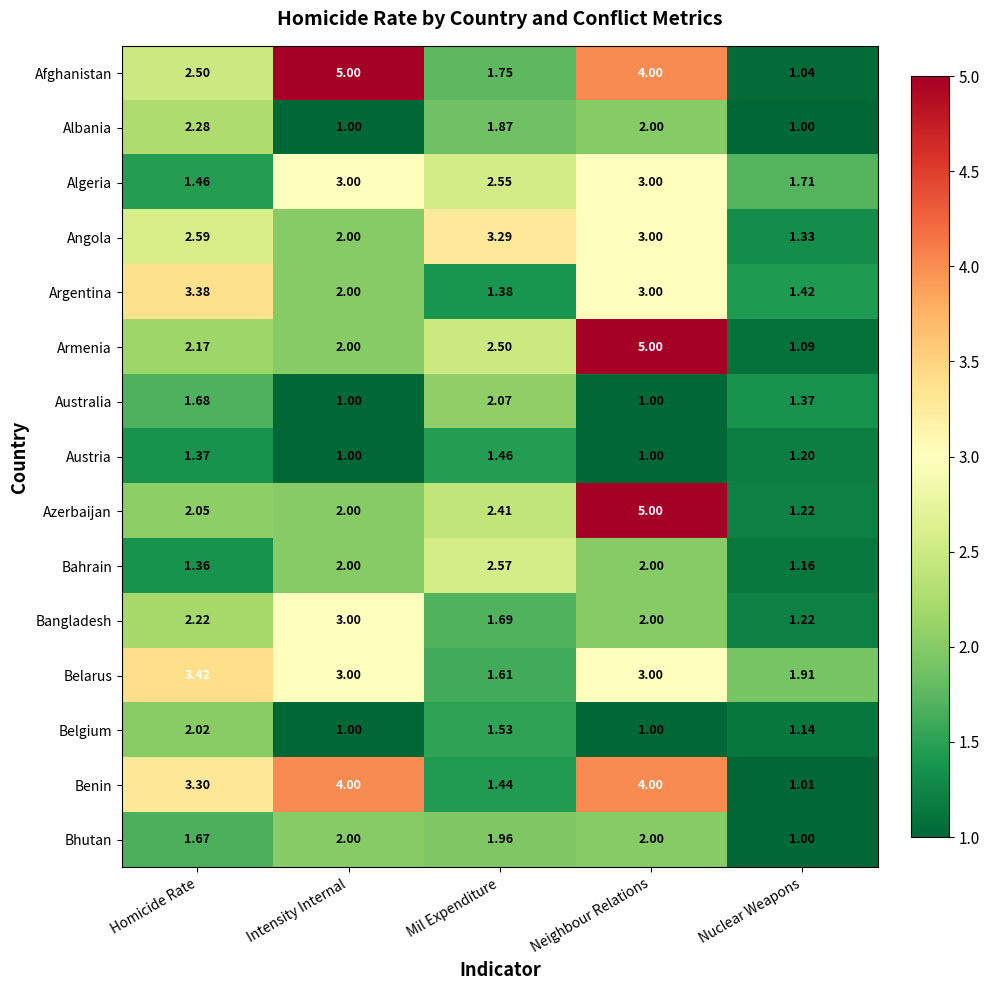

Is the value of Belgium at Nuclear Weapons greater than the value of Benin at Mil Expenditure?

No